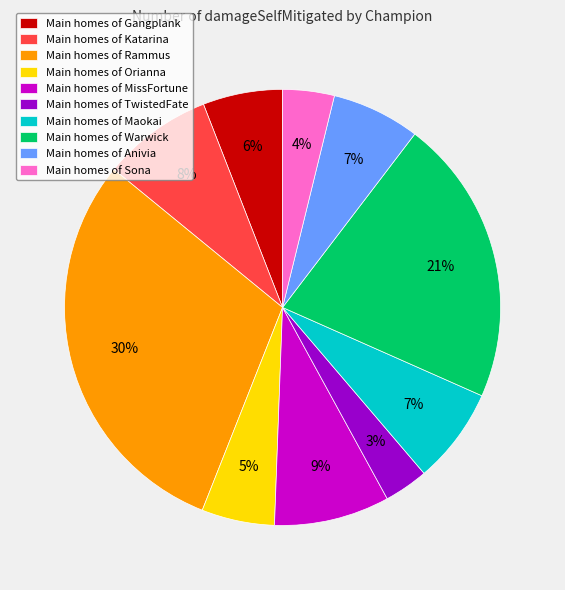

To the nearest percent, what is the difference between the largest and smallest slice percentages?

27%